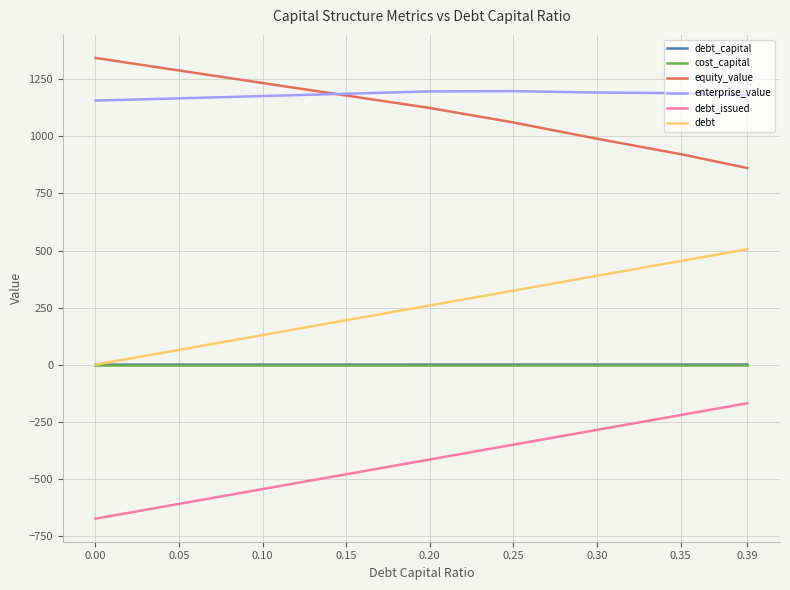

What is the spread (max minus min) of values at 0.00?

2018.4